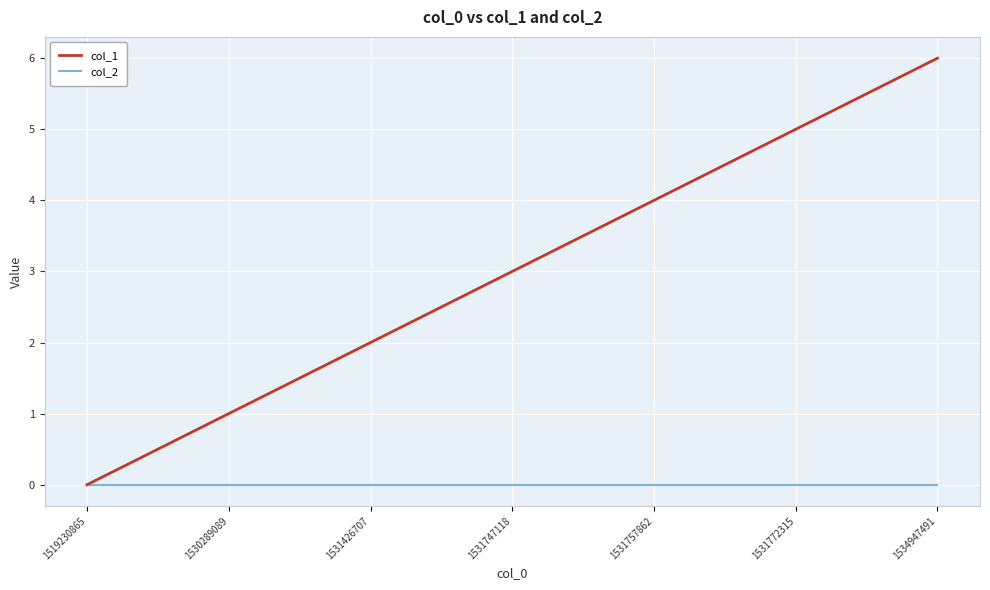

Which series changed the most between 1531747118 and 1531772315?

col_1